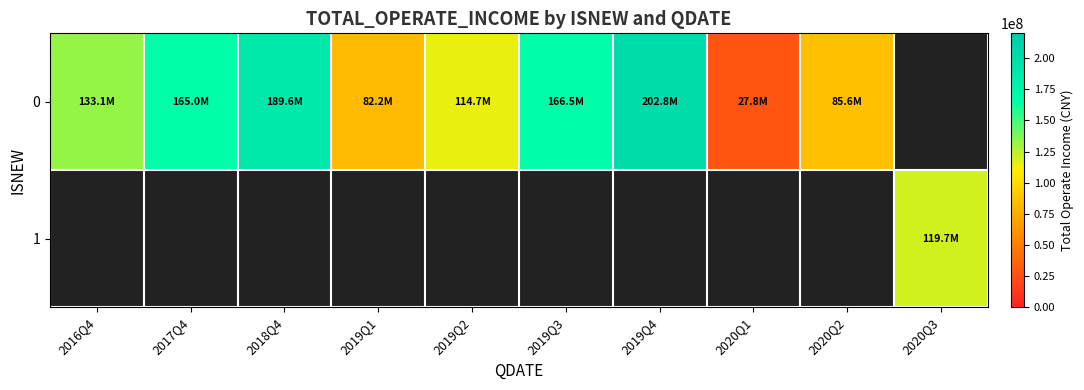

What is the highest value of the 0 series?

202843904.5